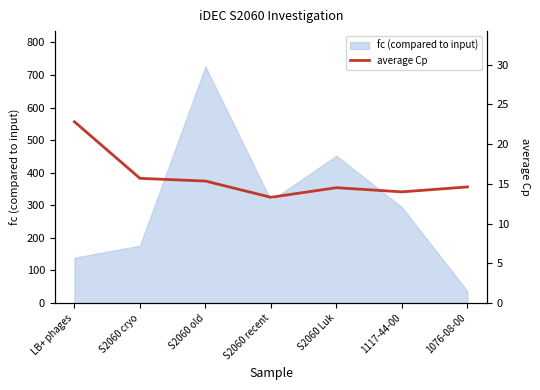

What position from the right is S2060 Luk?

3